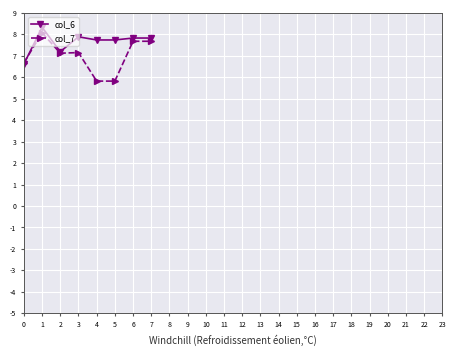

What is the lowest value of the col_7 series?

5.8